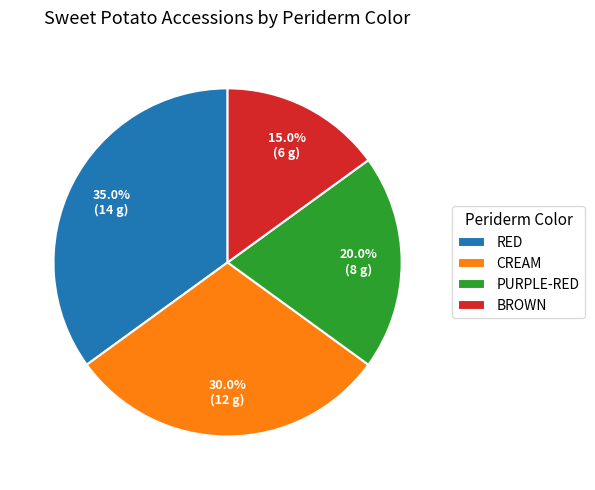

What is the total percentage of PURPLE-RED and CREAM?

50.0%